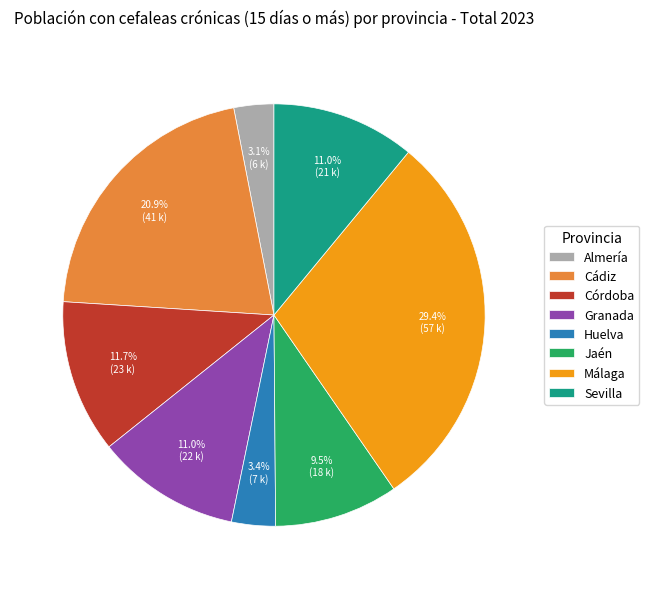

The Córdoba slice represents 12% of the pie. True or false?

True